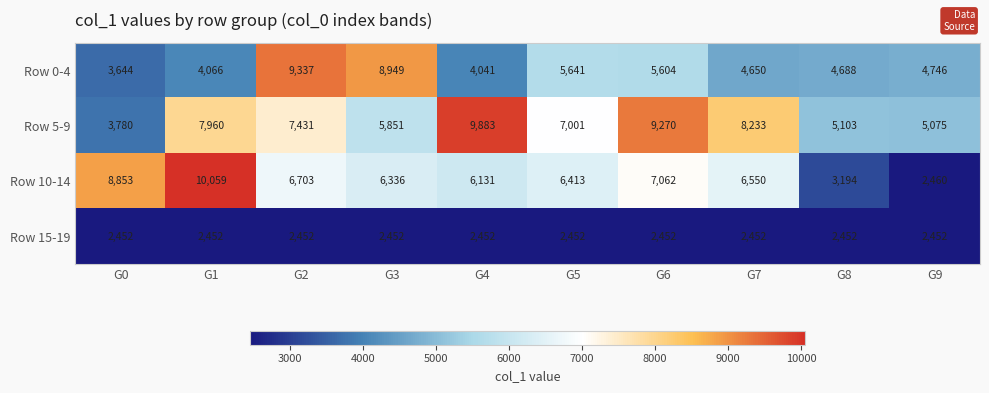

What is the difference between the maximum and minimum values in the Row 5-9 series?

6103